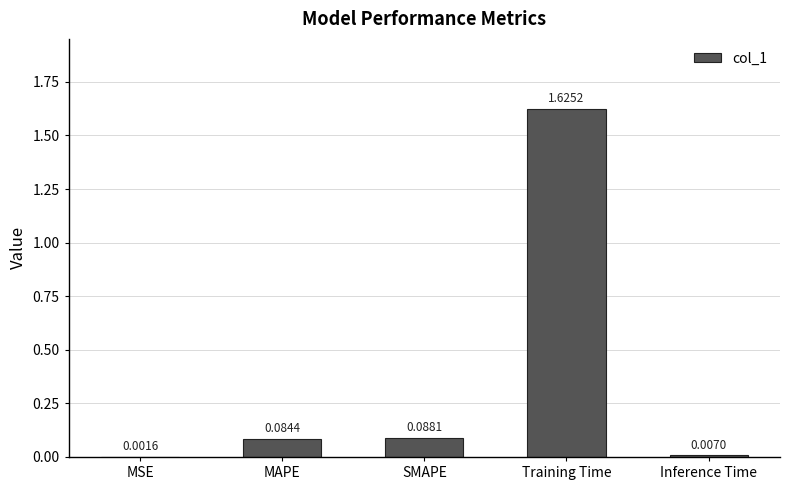

What is the change in value from MSE to MAPE?

+0.1